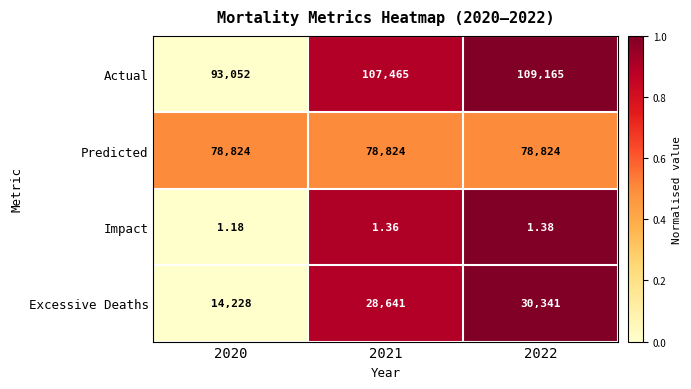

Which series has the largest total across all categories?

Actual